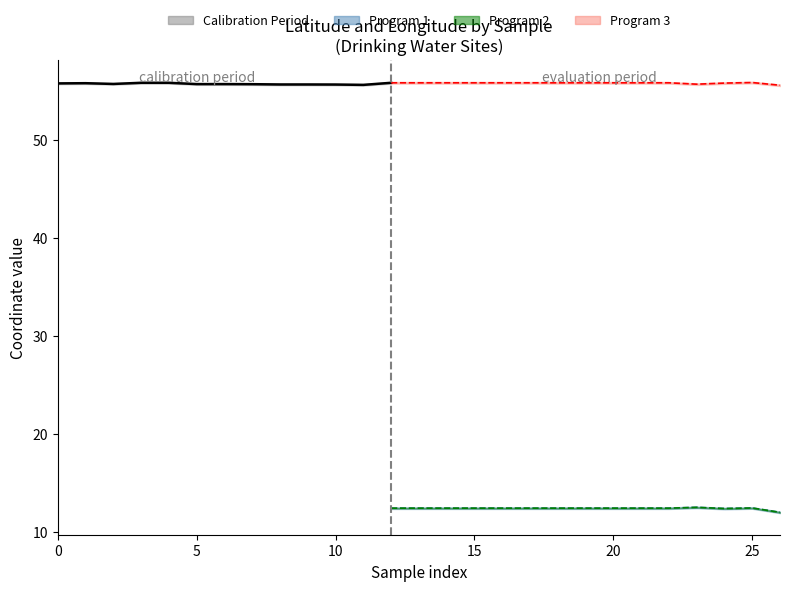

True or false: the data has more than 0 interior local peaks.

True